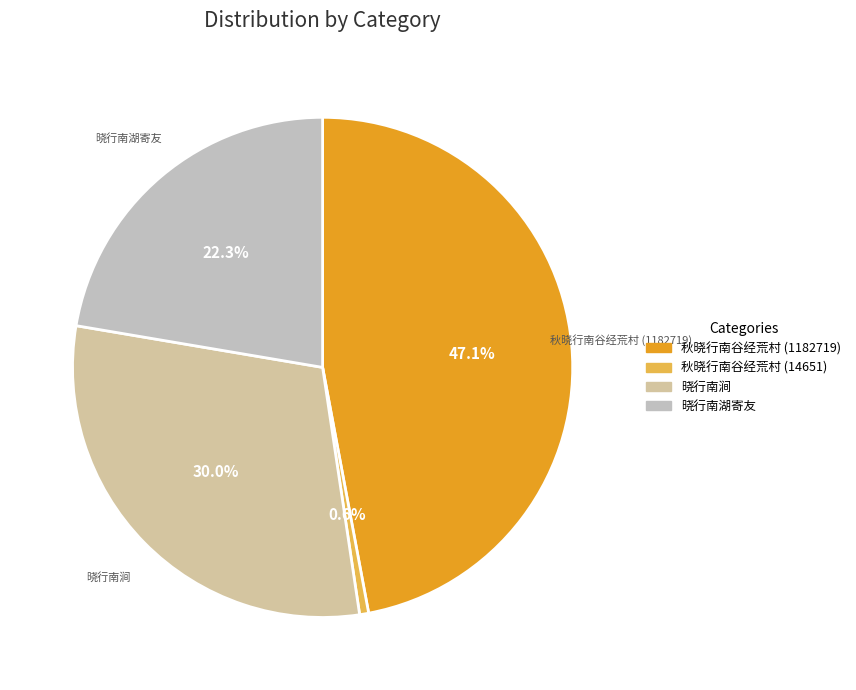

Which has a higher value, 晓行南湖寄友 or 秋晓行南谷经荒村 (1182719)?

秋晓行南谷经荒村 (1182719)